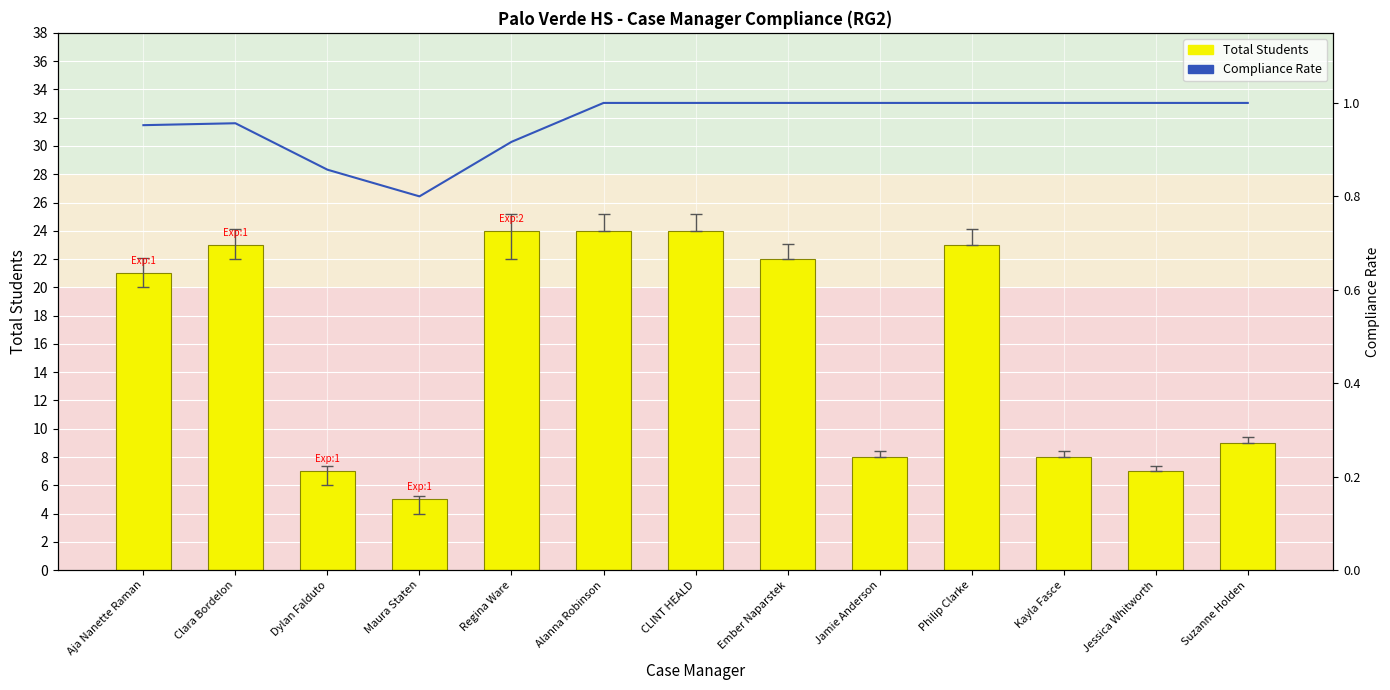

Is it true that Total Students equals 35.3 at Regina Ware?

False